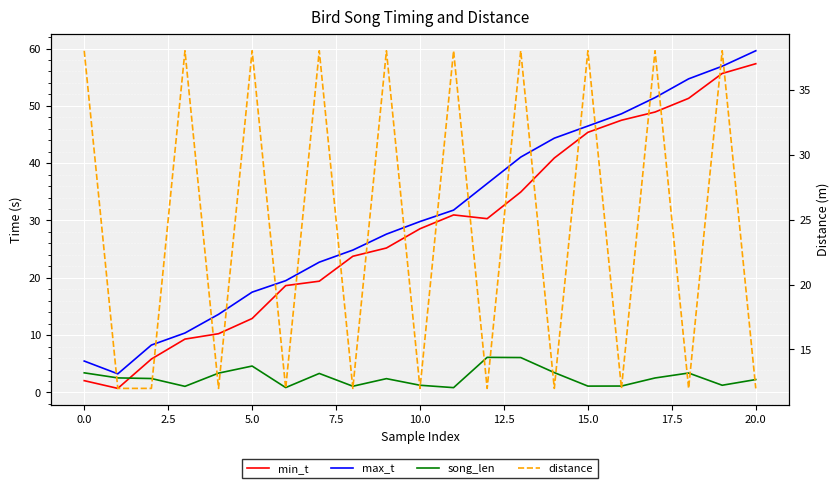

The value of max_t at 19 is 56.9. True or false?

True